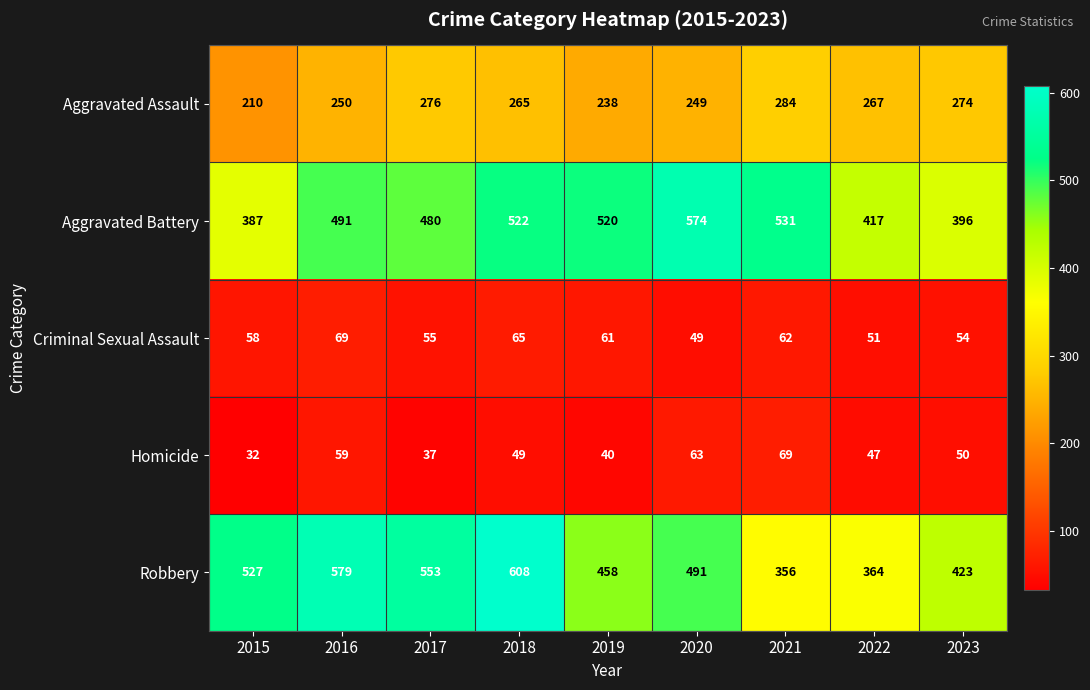

At how many categories does at least one series exceed 590?

1